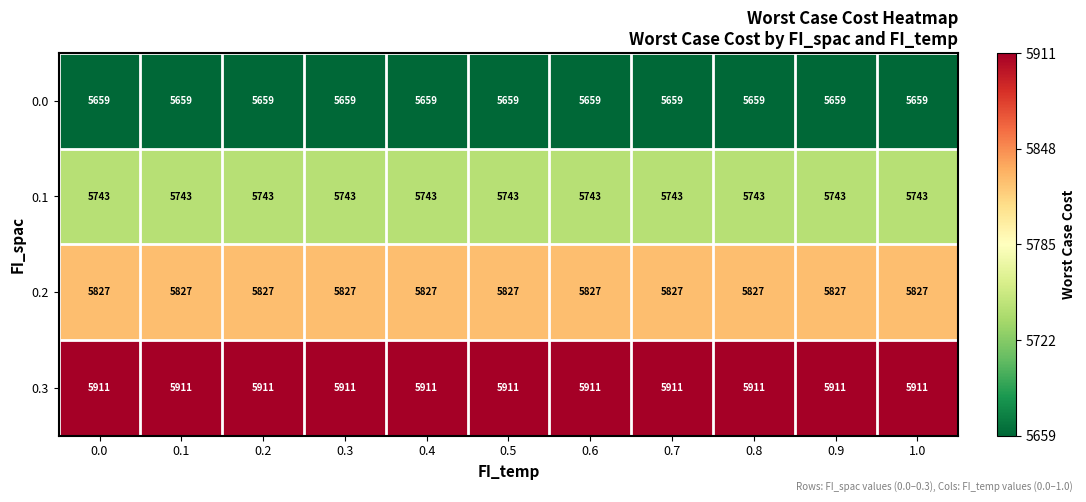

List the series in order of their peak value, highest first.

0.3, 0.2, 0.1, 0.0